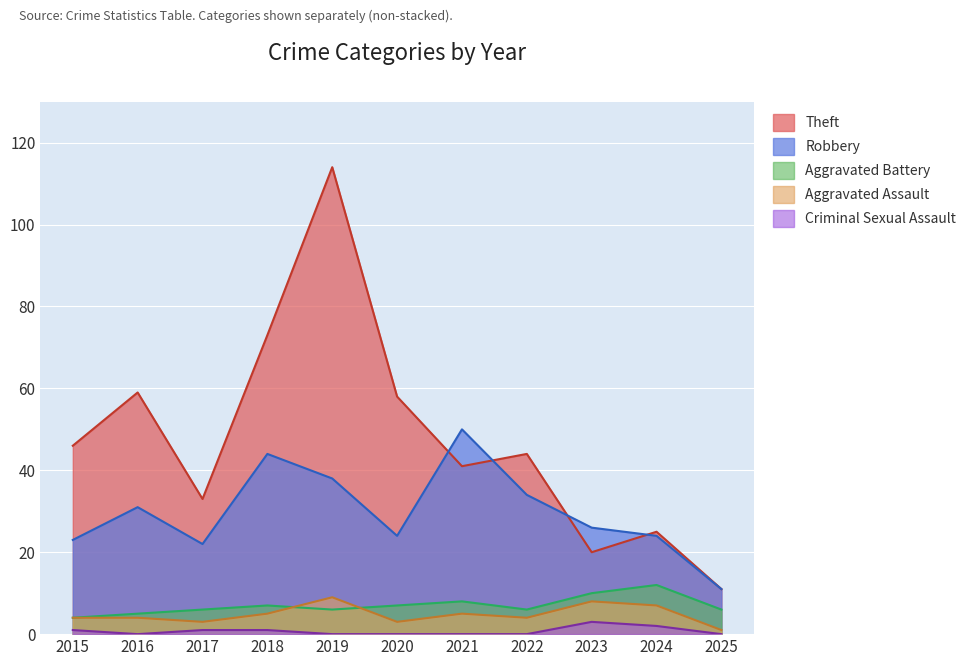

What is the difference between the maximum and second lowest values in the Aggravated Assault series?

6